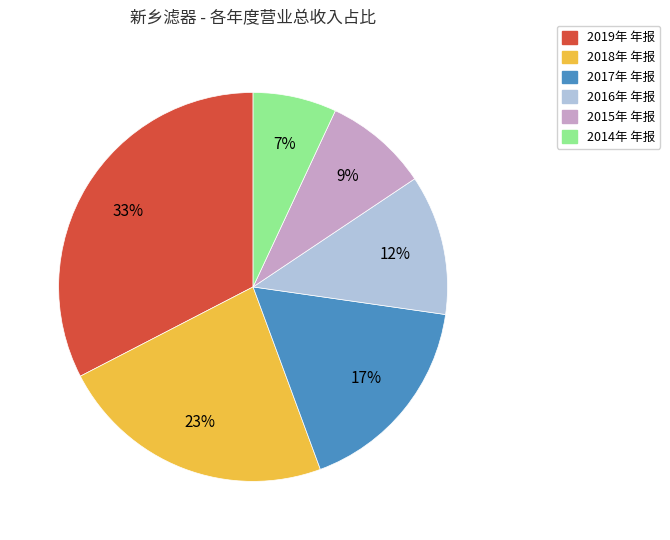

Count the number of slices in the pie.

6